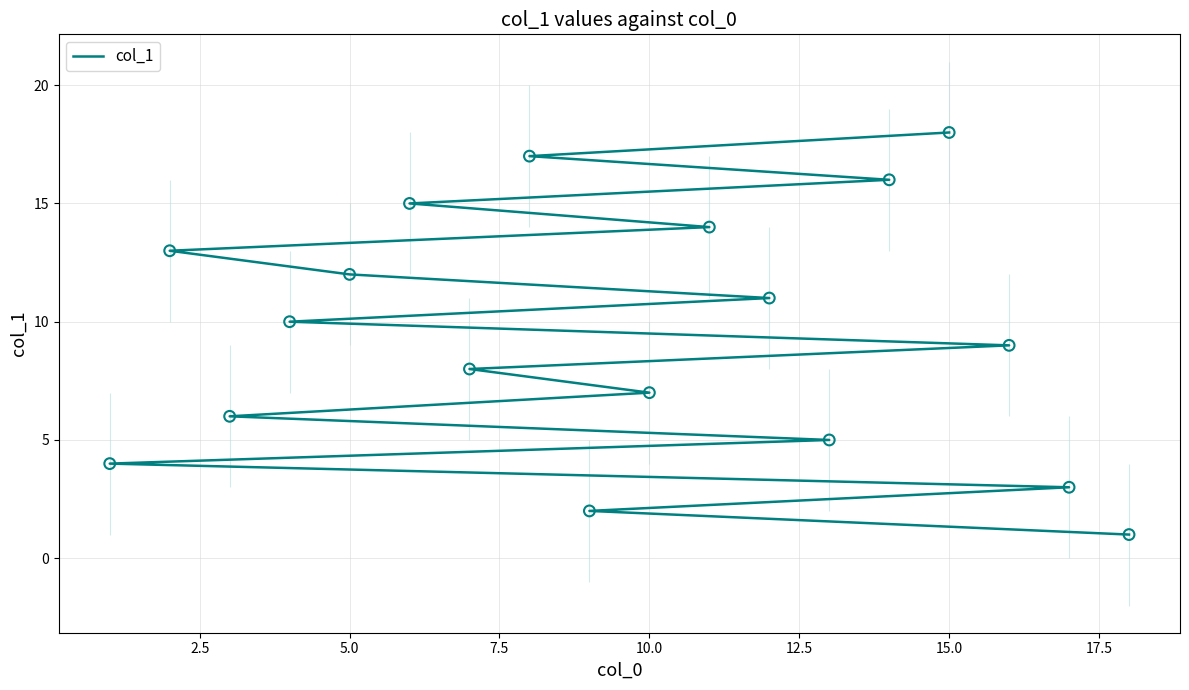

Between 15.0 and 12.5, which is larger?

15.0